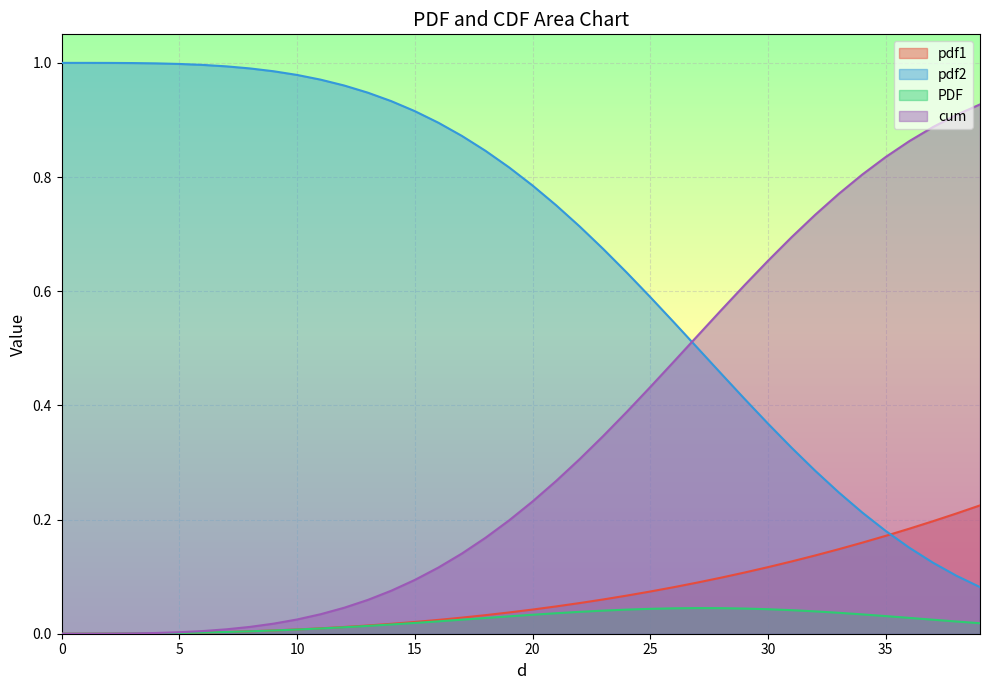

Rank the series at 20 from lowest to highest value.

PDF, pdf1, cum, pdf2